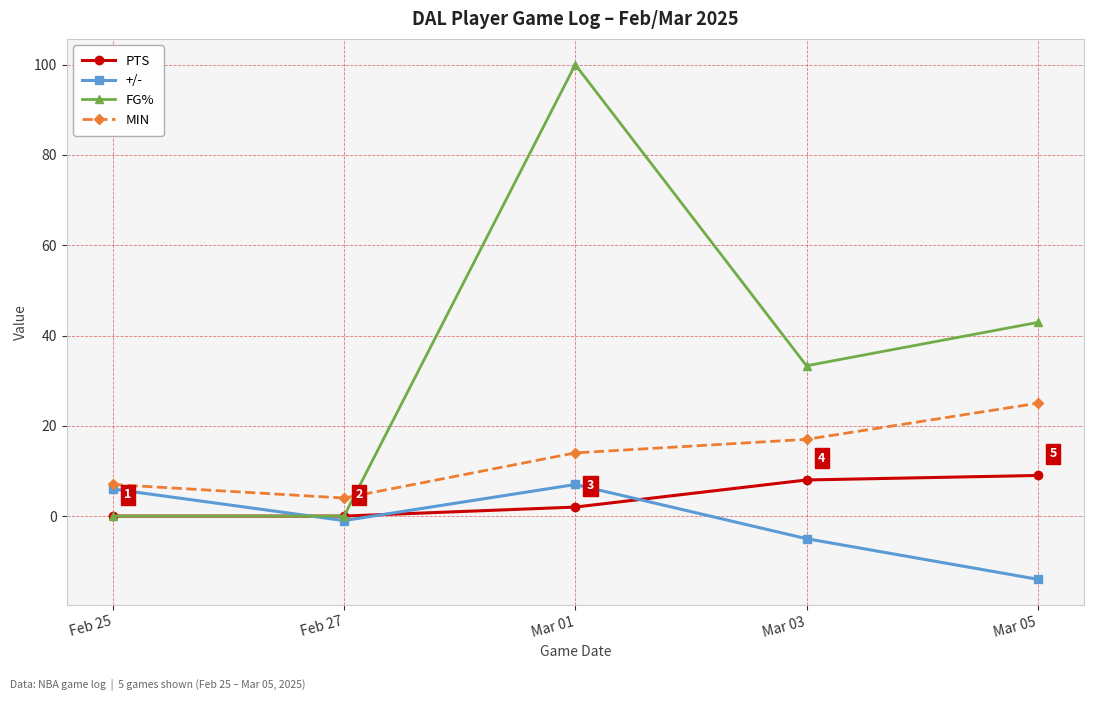

How many lines are shown in the chart?

4